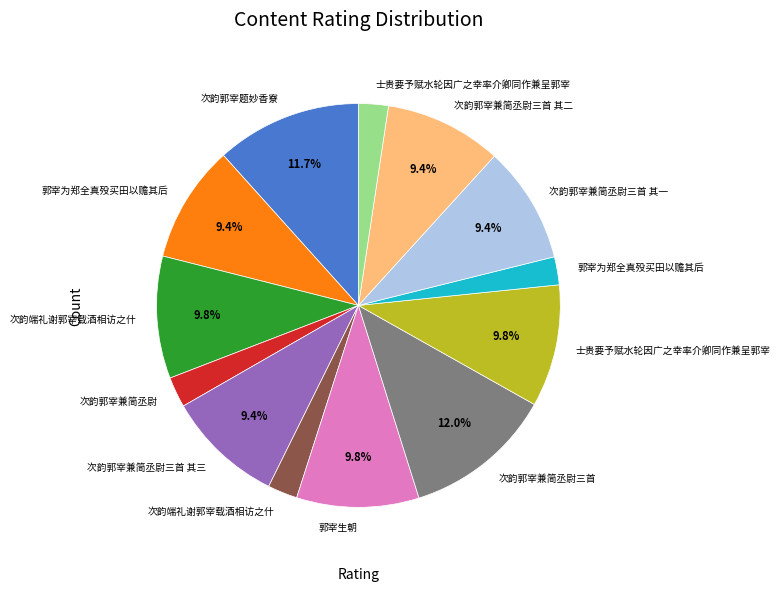

To the nearest percent, what is the average slice percentage?

8%